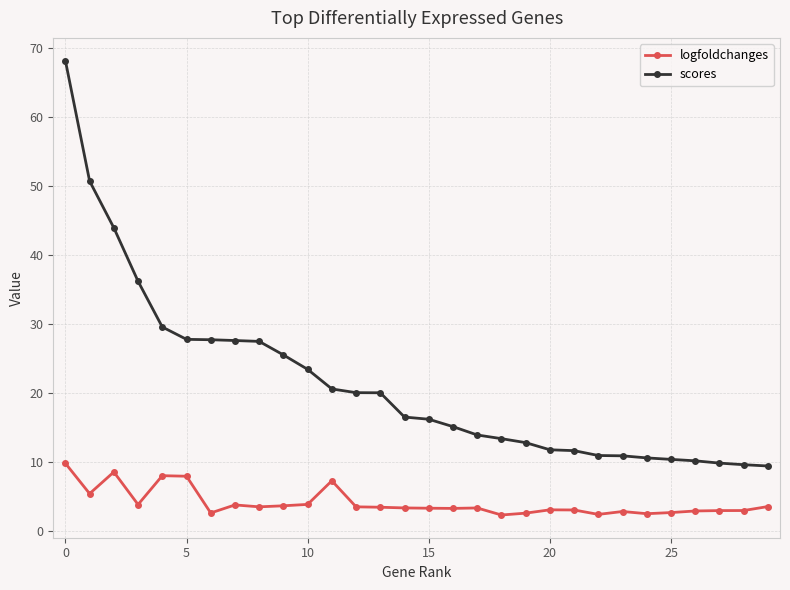

What is the difference between the maximum and second lowest values in the scores series?

58.6